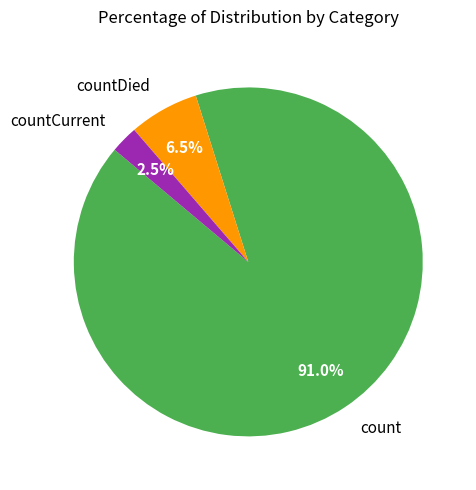

What is the largest slice in the pie chart?

count